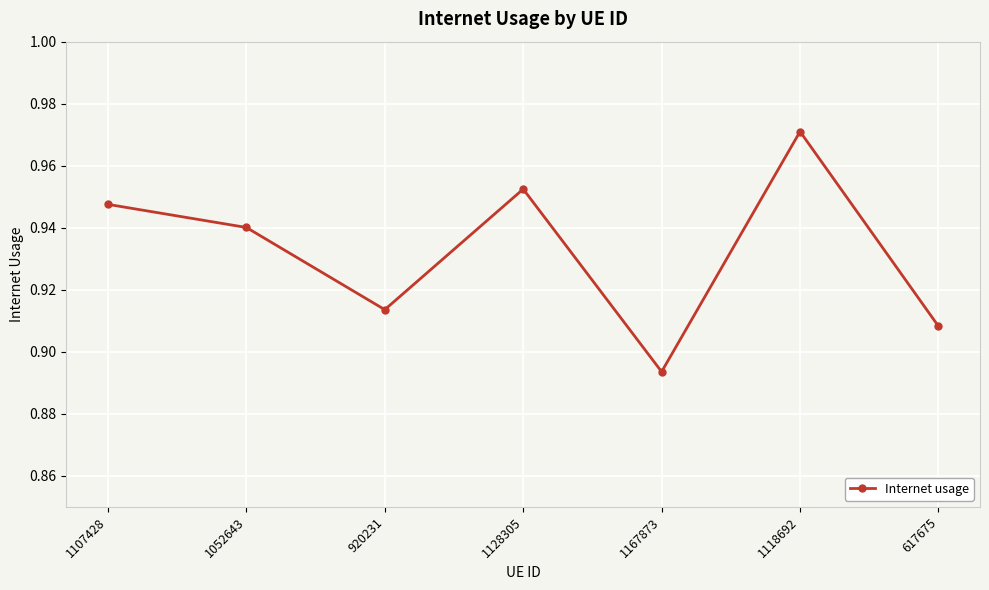

Which category has the lowest value across all series?

1167873